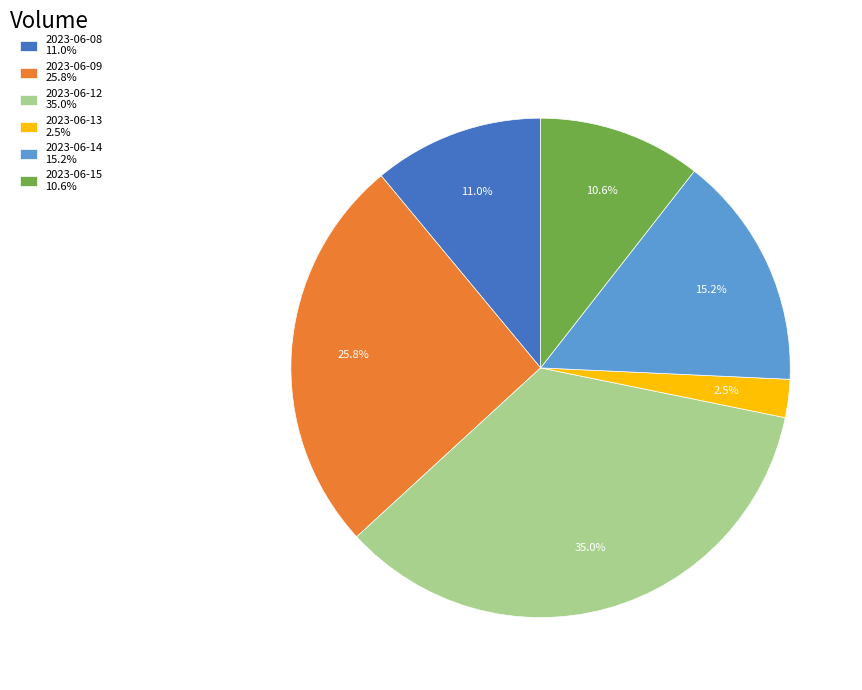

Is there any slice that represents more than half of the pie?

No